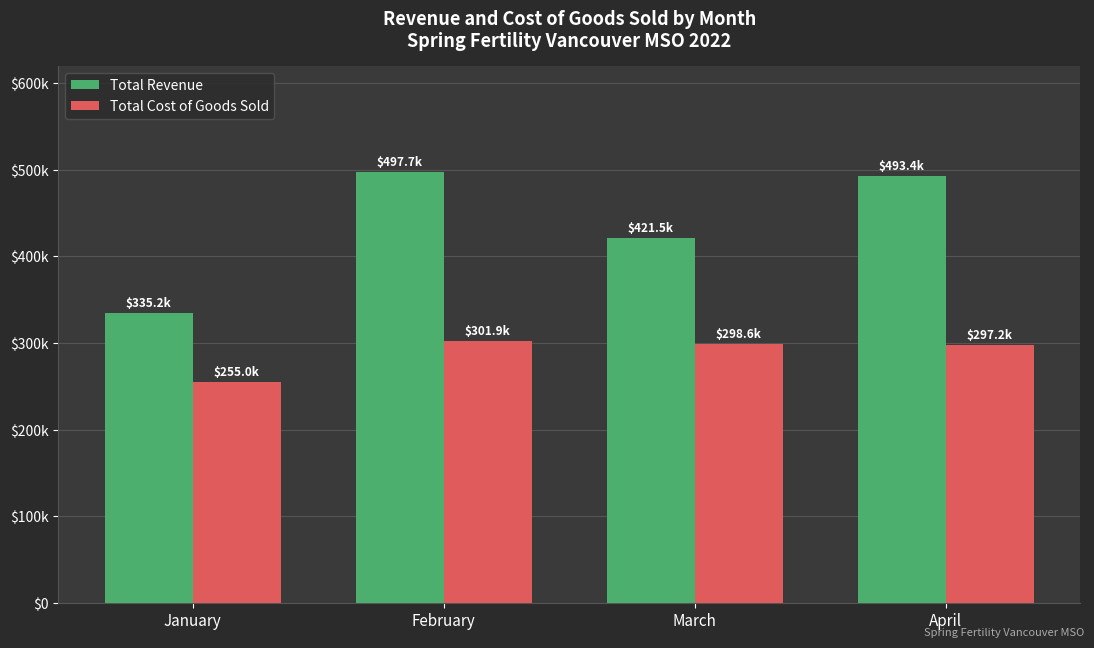

List the series in order of their overall mean, highest first.

Total Revenue, Total Cost of Goods Sold